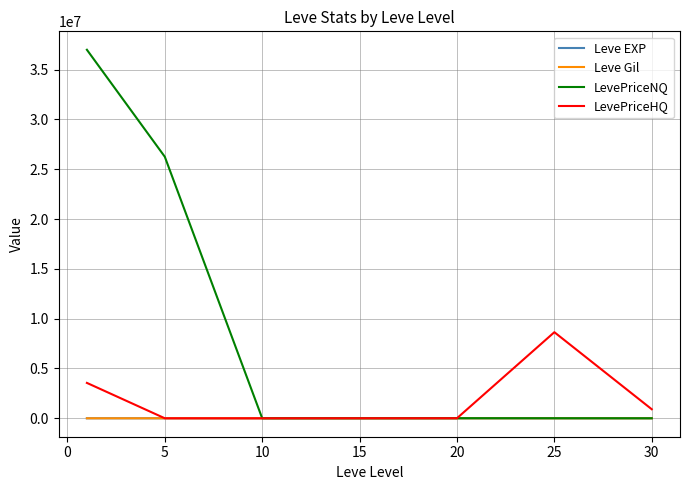

What is the highest value of the LevePriceNQ series?

36991499.9